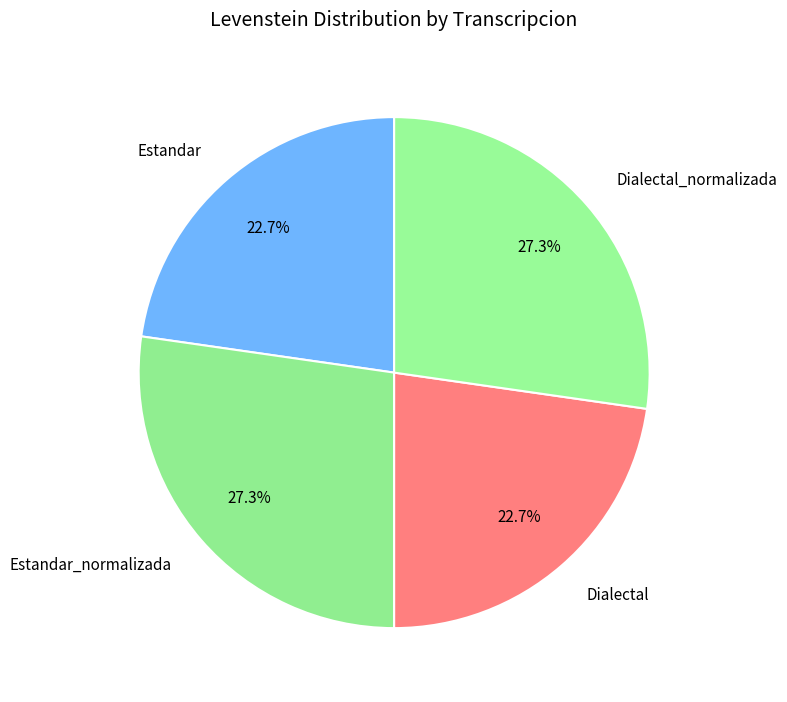

What percentage is the Estandar slice, to the nearest percent?

23%